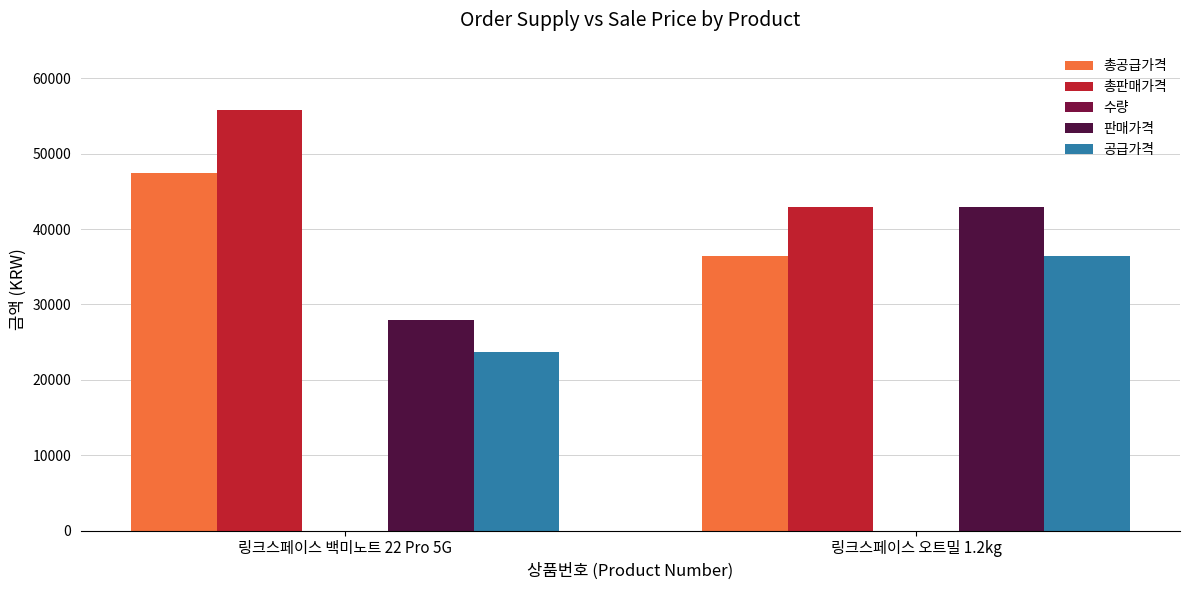

At which label is 총공급가격 closest to 41947?

링크스페이스 오트밀 1.2kg